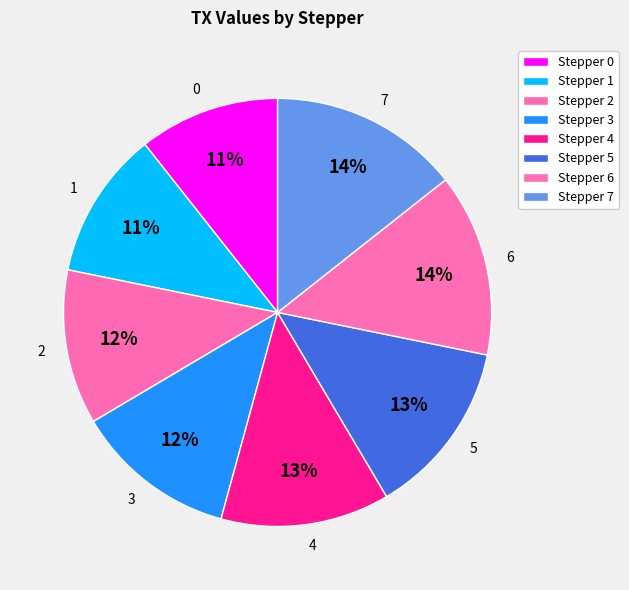

Is the sum of 6 and 7 greater than half?

No